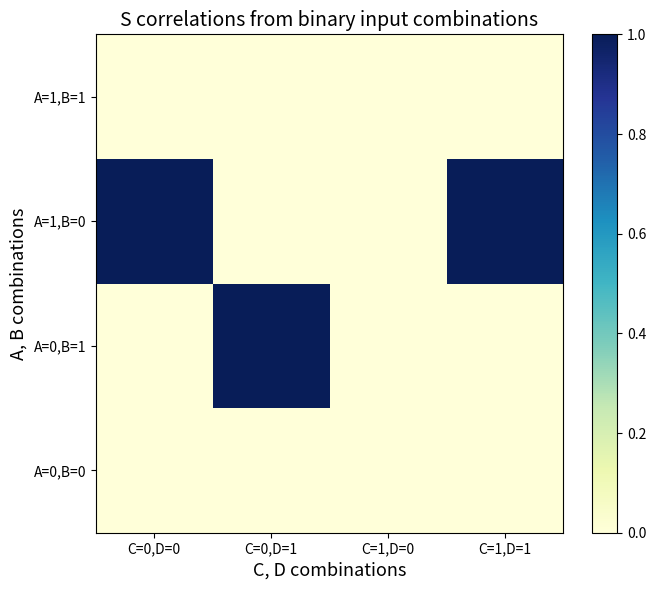

Which series has the largest range (max minus min)?

A=0,B=1